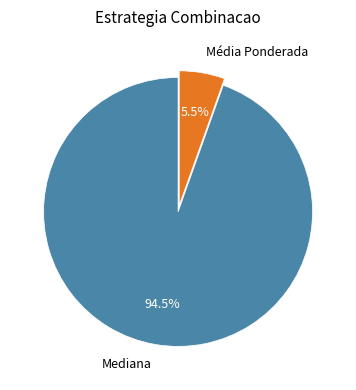

How many slices are in this pie chart?

2